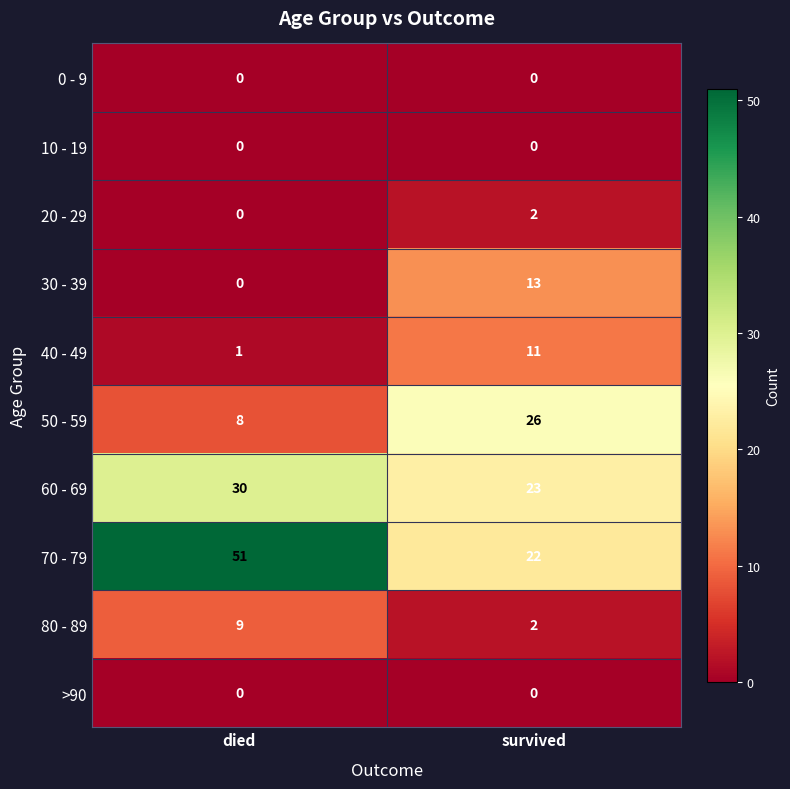

Where is 20 - 29 nearest to the value 1?

died